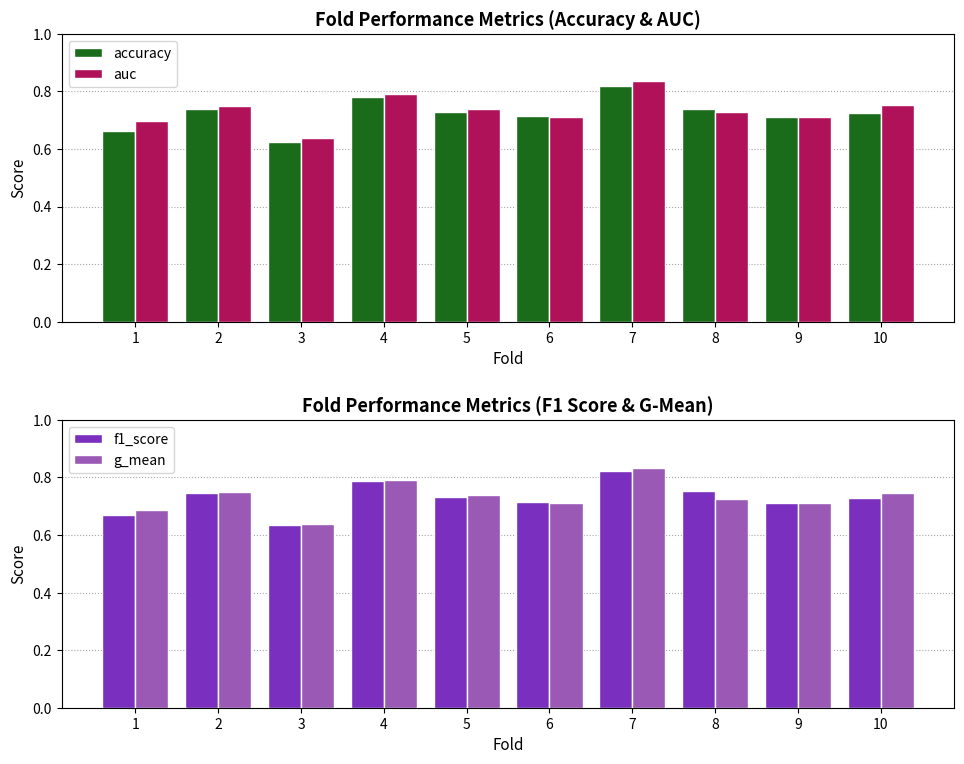

Which series has the largest total across all categories?

auc